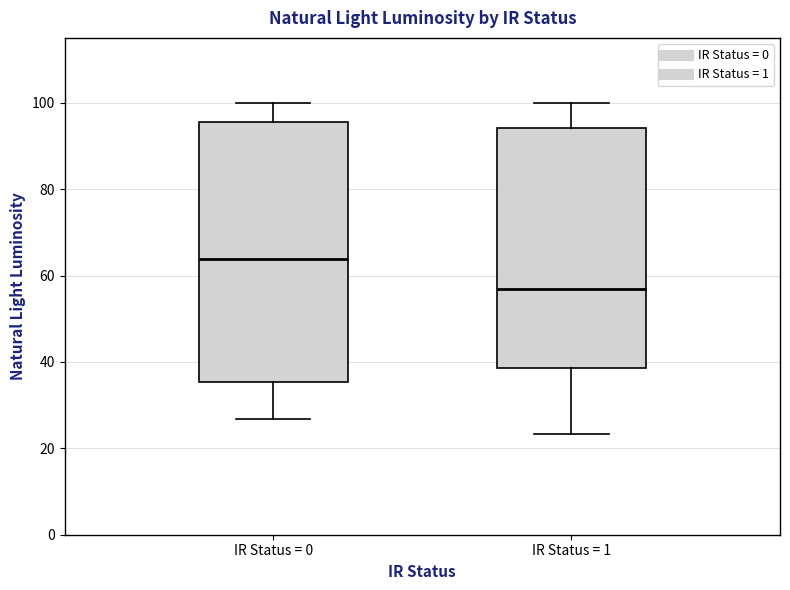

Comparing the boxes themselves (not the whiskers), which one is the tallest?

IR Status = 0